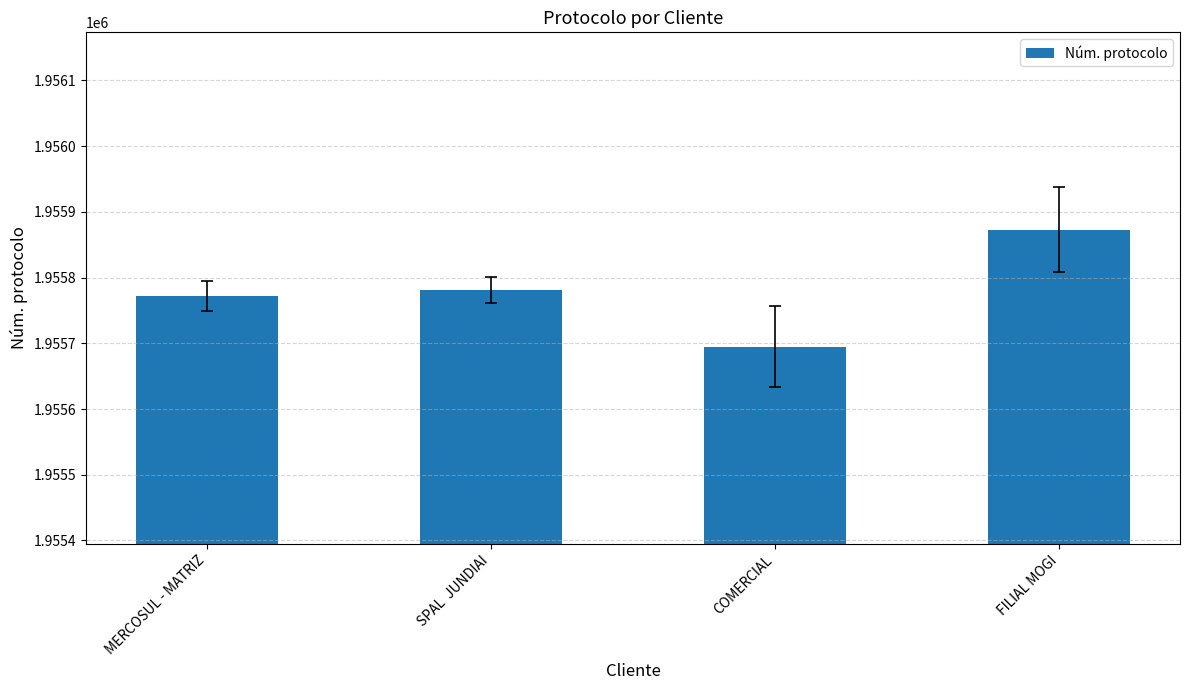

What is the average value?

1955780